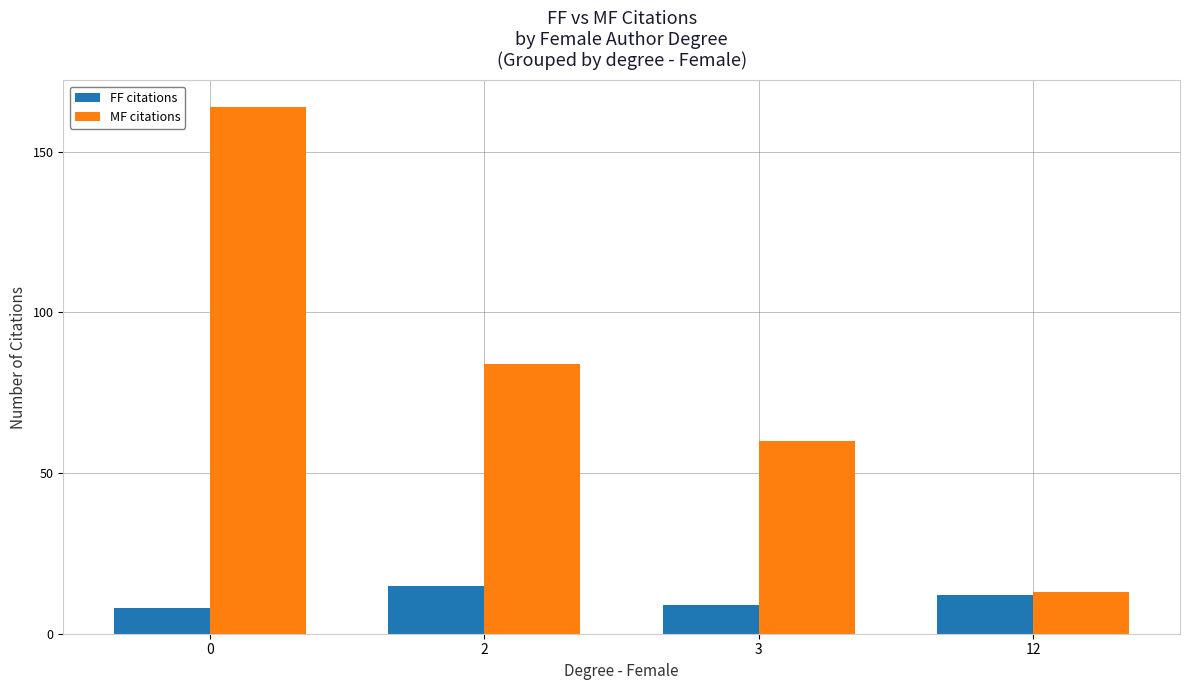

Count the number of data series in this chart.

2